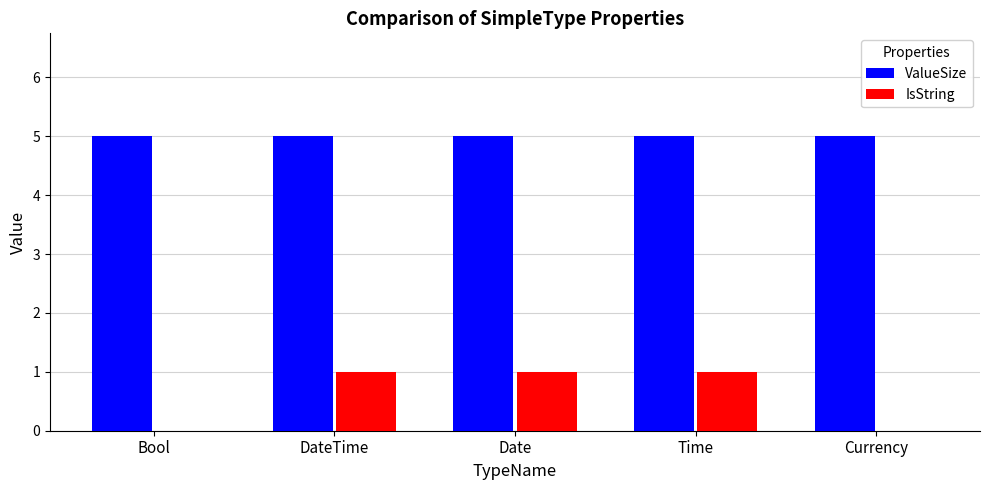

What is the total value across all series at Currency?

5